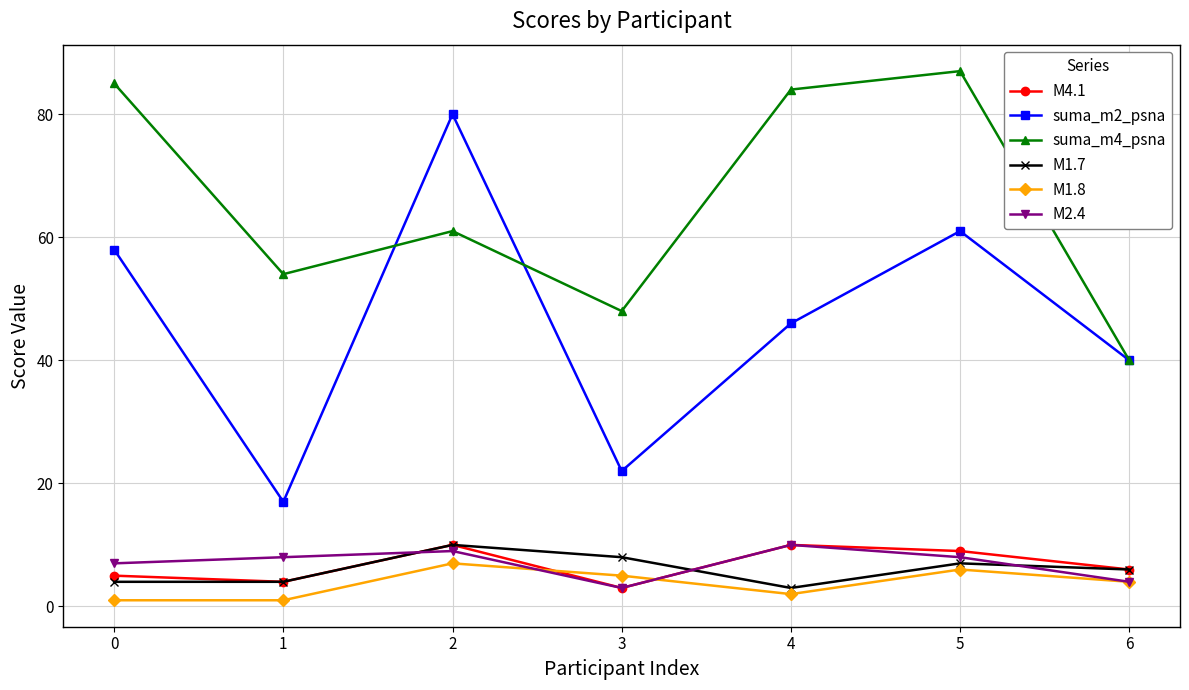

At which label does M1.7 reach its minimum?

4